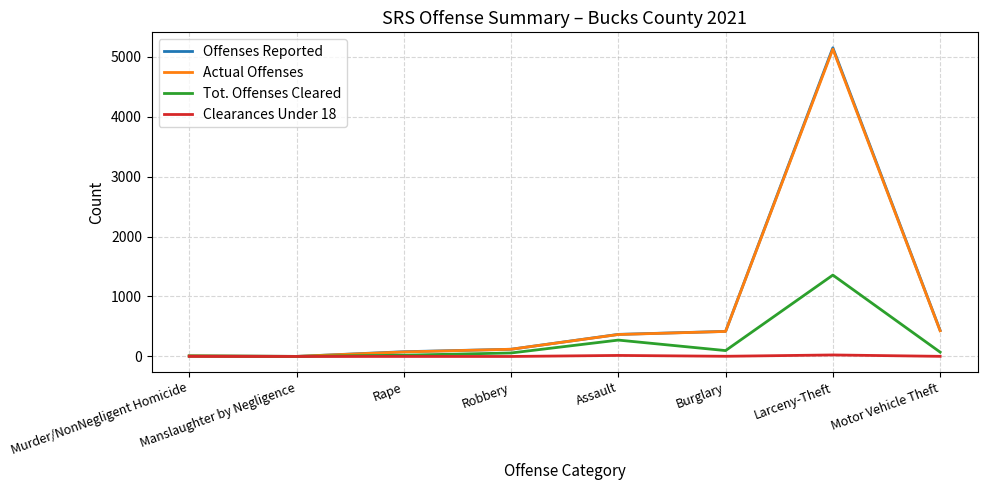

At which category is the sum across all series the highest?

Larceny-Theft